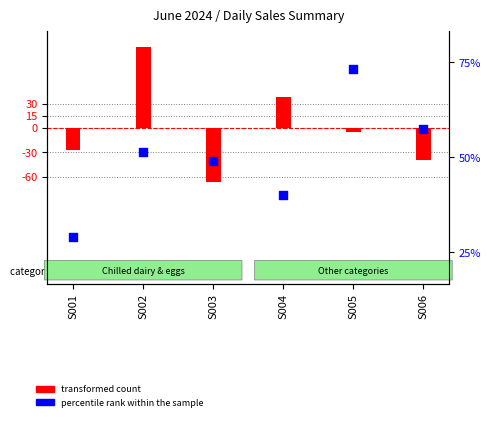

Which series contains the highest Y value?

transformed count